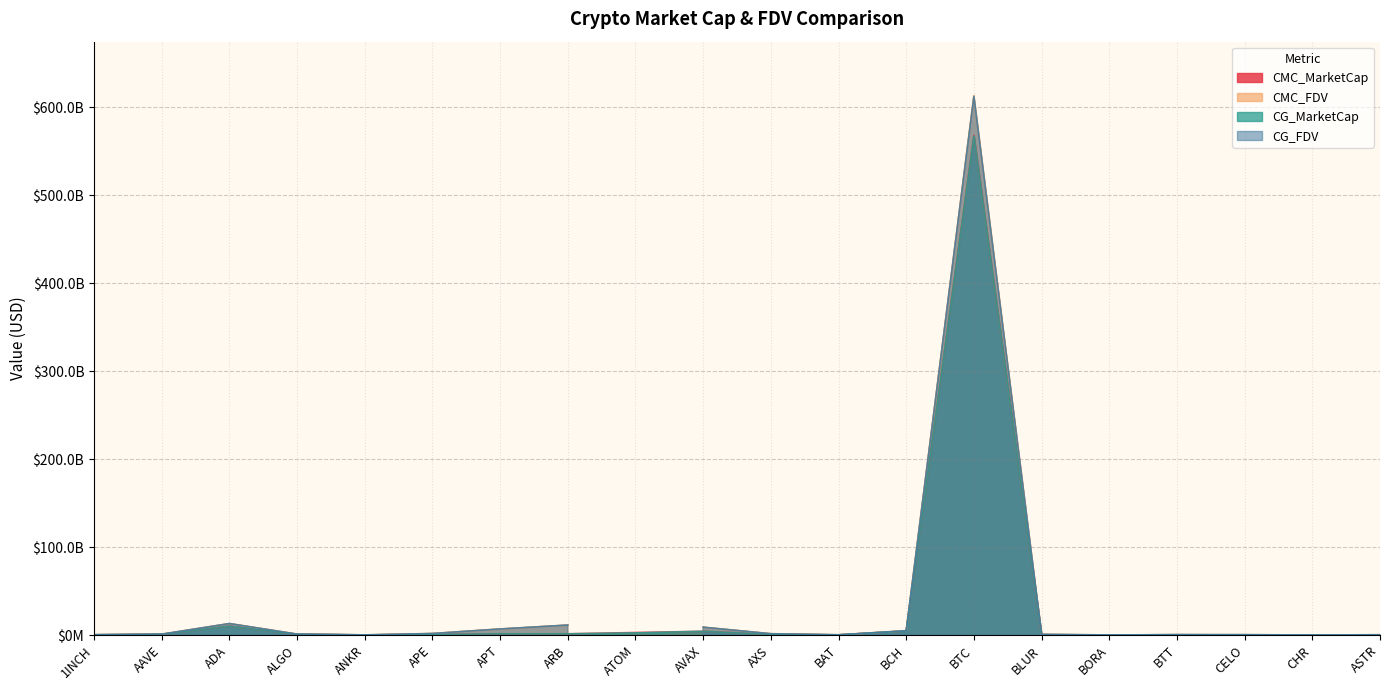

The CMC_FDV series shows 882962197.0 at ALGO. True or false?

True